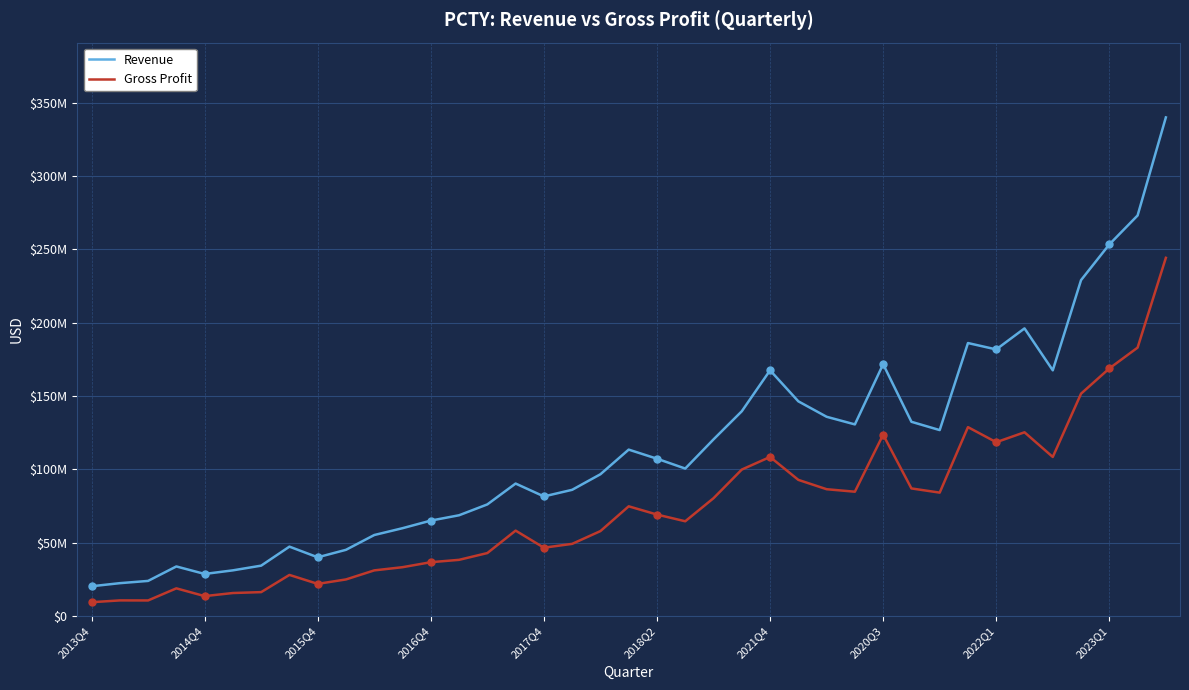

Is this an area chart (filled region under the line)?

No